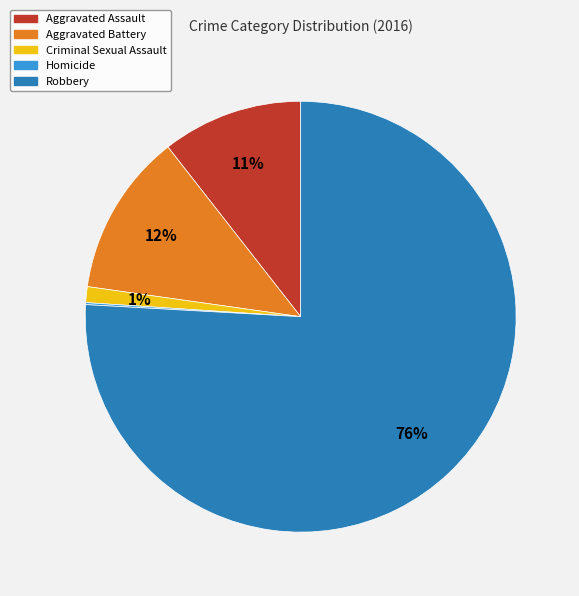

To the nearest percent, what is the difference between the largest and smallest slice percentages?

76%